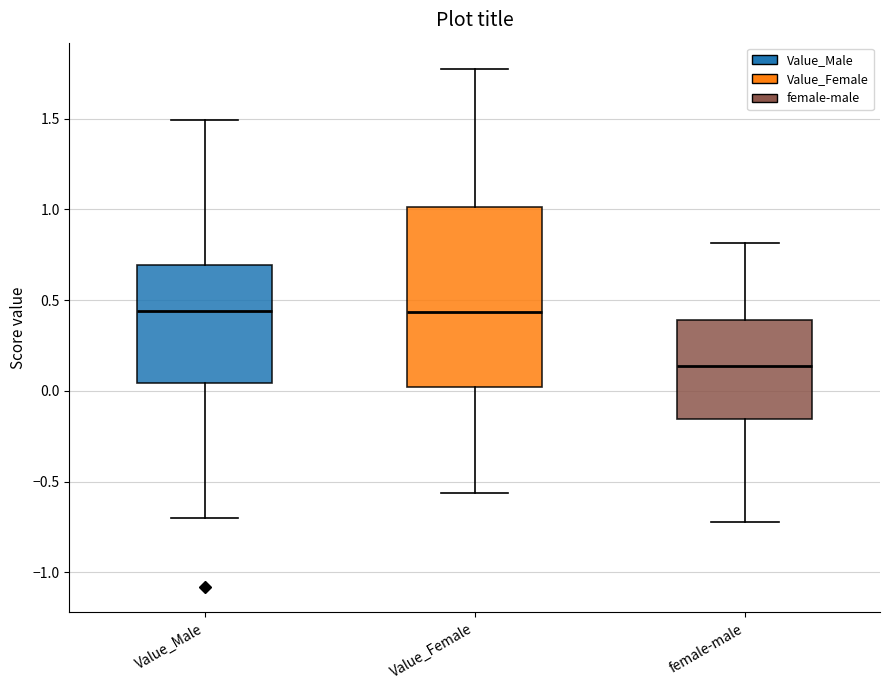

Which box is the tallest, from its lower edge to its upper edge?

Value_Female